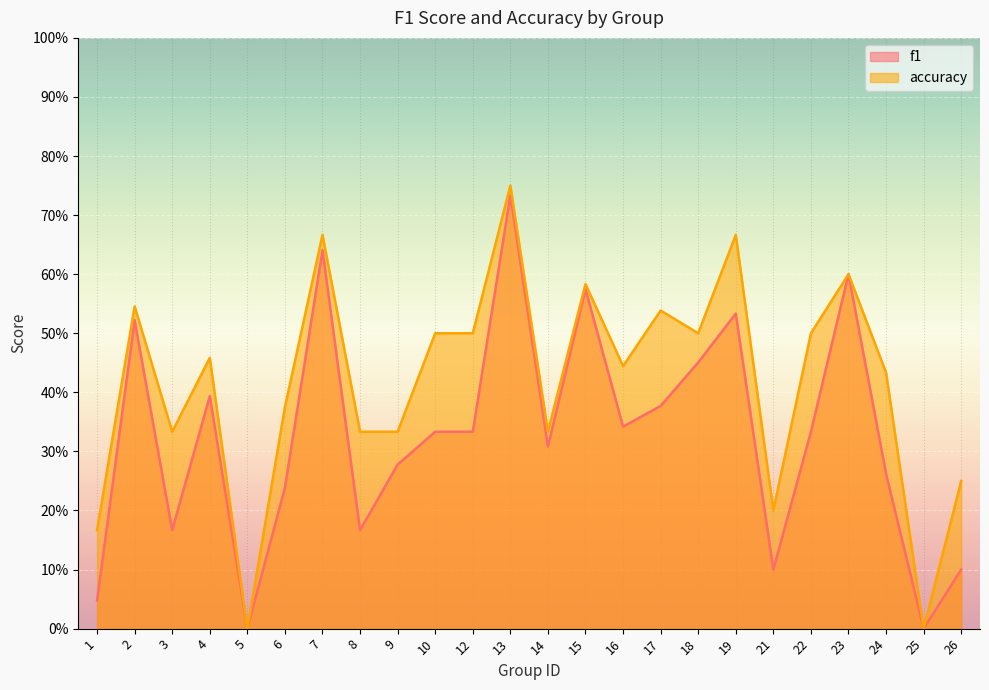

Reading left to right, what are all the values shown in this chart?

f1: 0.0	0.5	0.2	0.4	0.0	0.2	0.6	0.2	0.3	0.3	0.3	0.7	0.3	0.6	0.3	0.4	0.5	0.5	0.1	0.3	0.6	0.3	0.0	0.1
accuracy: 0.2	0.5	0.3	0.5	0.0	0.4	0.7	0.3	0.3	0.5	0.5	0.8	0.3	0.6	0.4	0.5	0.5	0.7	0.2	0.5	0.6	0.4	0.0	0.2